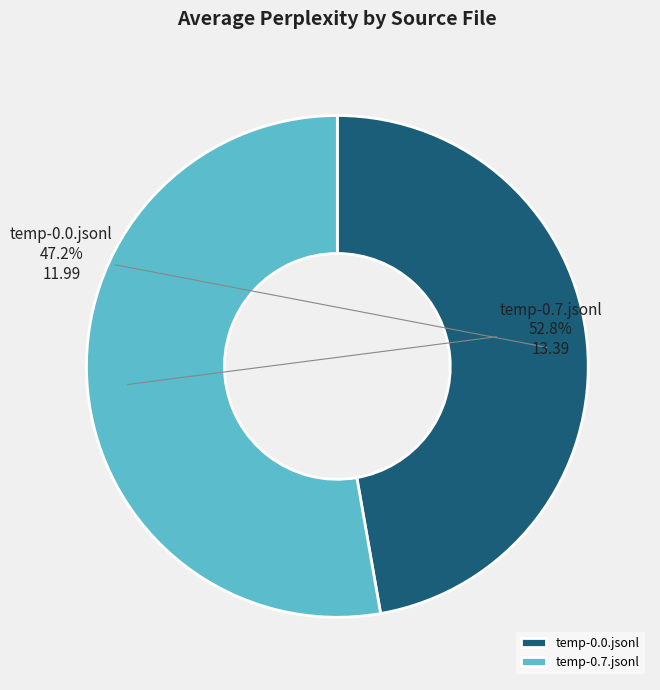

Count the number of slices in the pie.

2